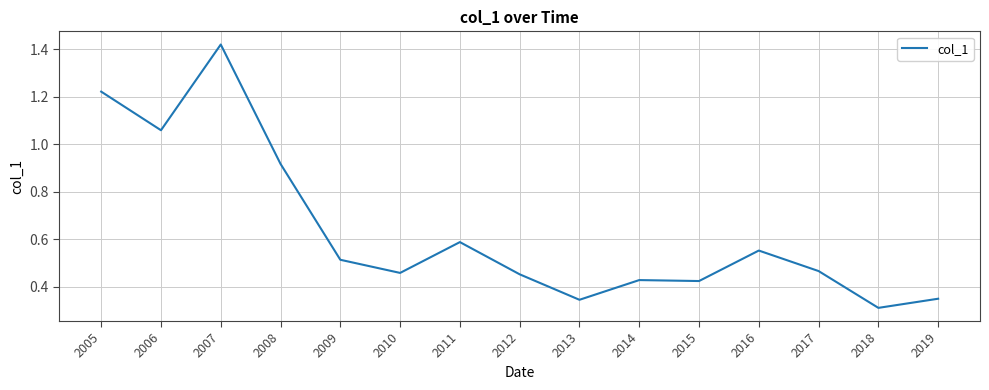

Which label corresponds to the smallest value in the chart?

2018